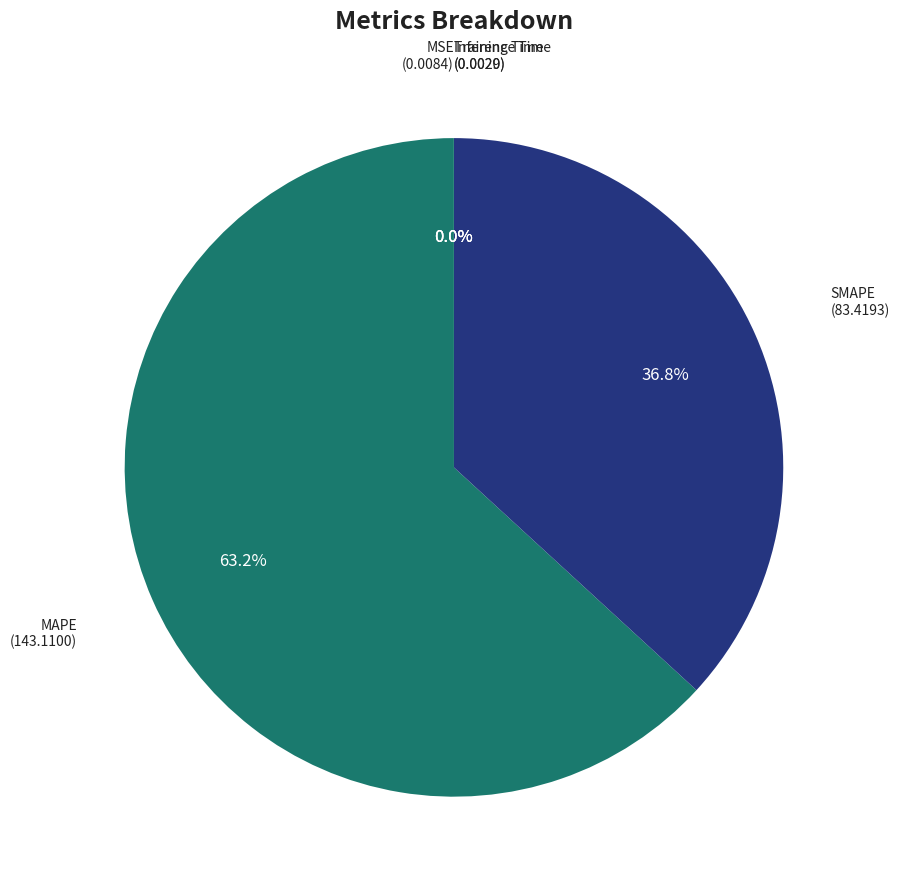

What portion of the pie excludes MAPE?

36.8%